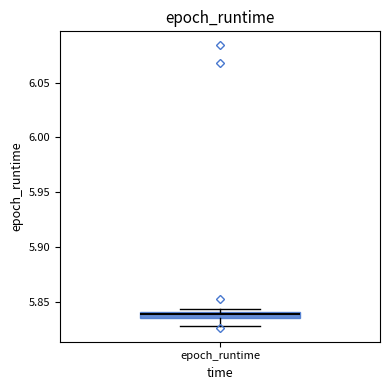

Where is the lower edge of the box for epoch_runtime on the y-axis? The values are not printed on the chart, so give them approximately, as read against the axis.

5.835